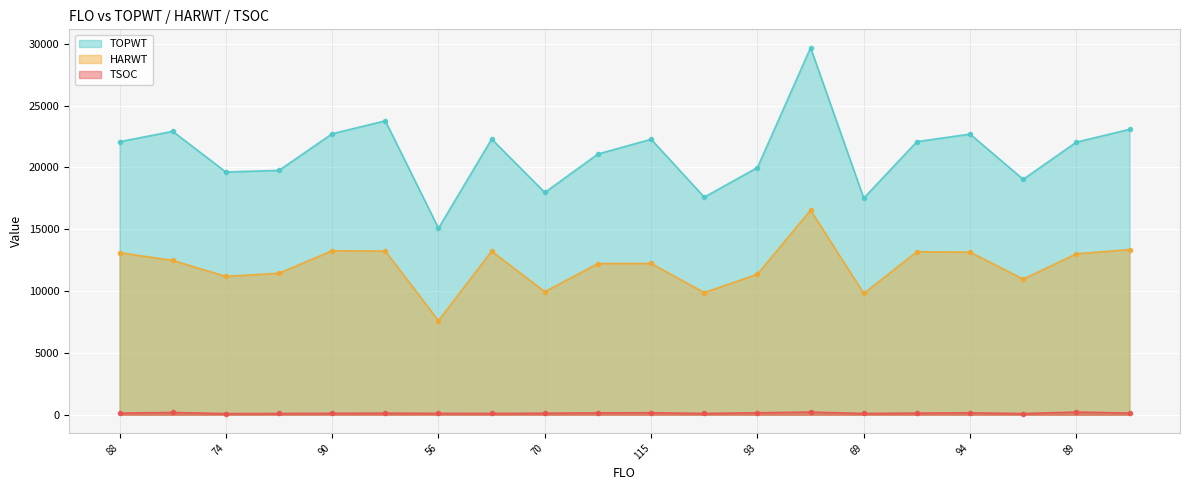

What is the average value of the TOPWT series?

21171